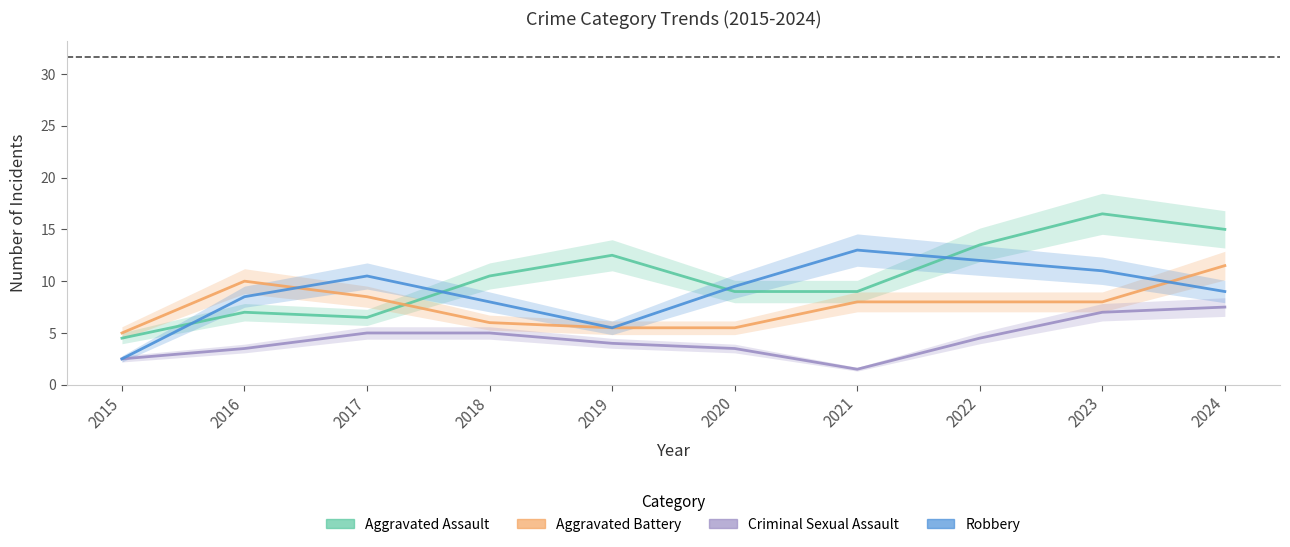

Reading right to left, transcribe all the data shown in this chart.

Aggravated Assault: 15.0	16.5	13.5	9.0	9.0	12.5	10.5	6.5	7.0	4.5
Aggravated Battery: 11.5	8.0	8.0	8.0	5.5	5.5	6.0	8.5	10.0	5.0
Criminal Sexual Assault: 7.5	7.0	4.5	1.5	3.5	4.0	5.0	5.0	3.5	2.5
Robbery: 9.0	11.0	12.0	13.0	9.5	5.5	8.0	10.5	8.5	2.5